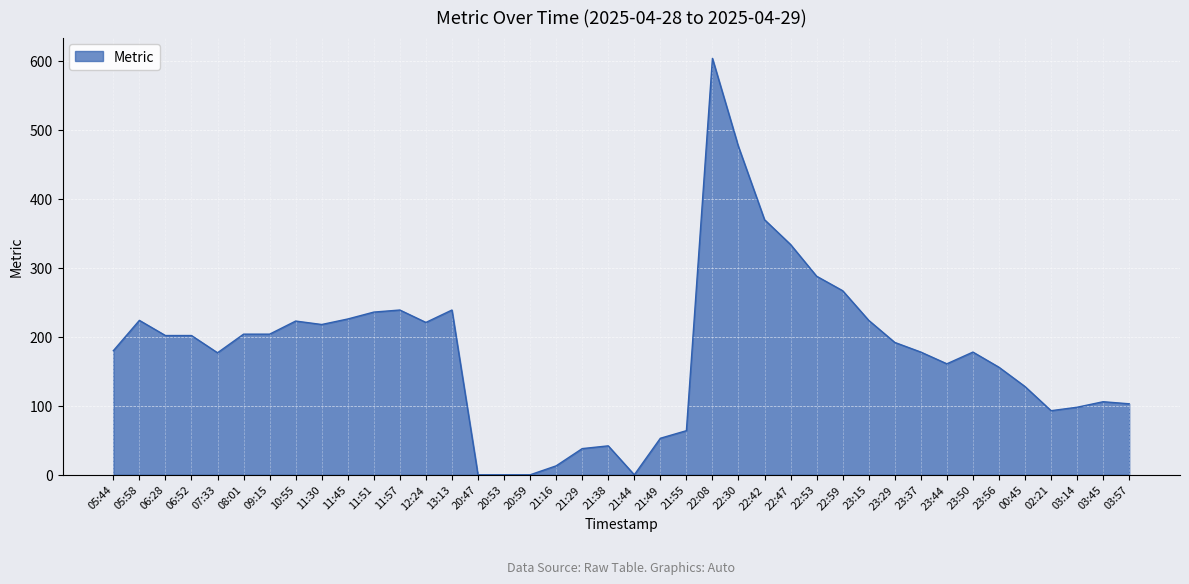

True or false: there are more than 0 points higher than both neighbors.

True